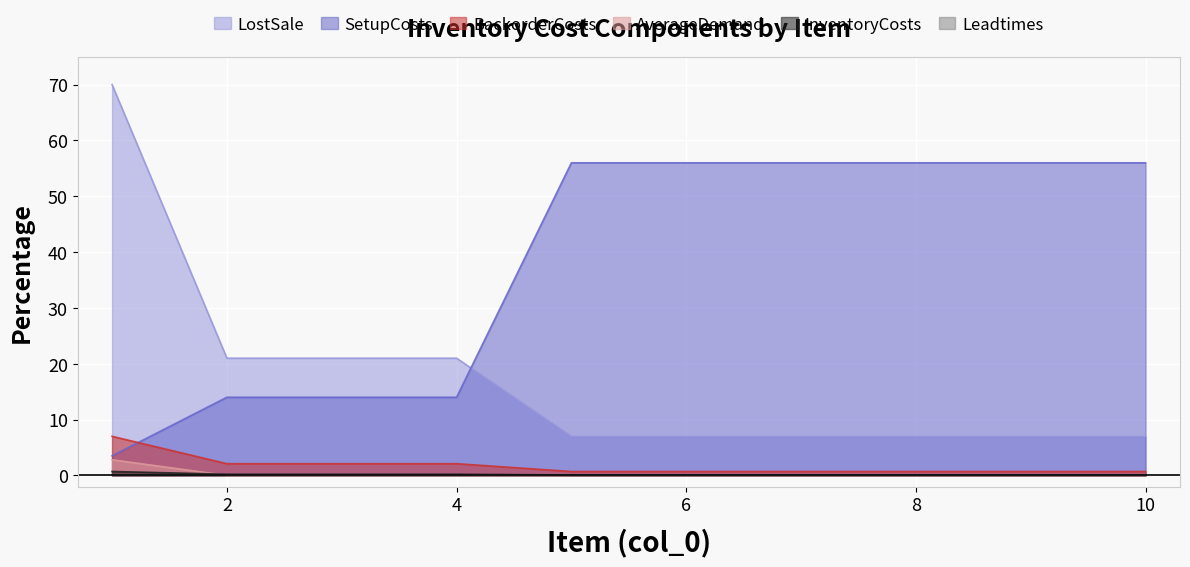

Which series has the largest range (max minus min)?

LostSale